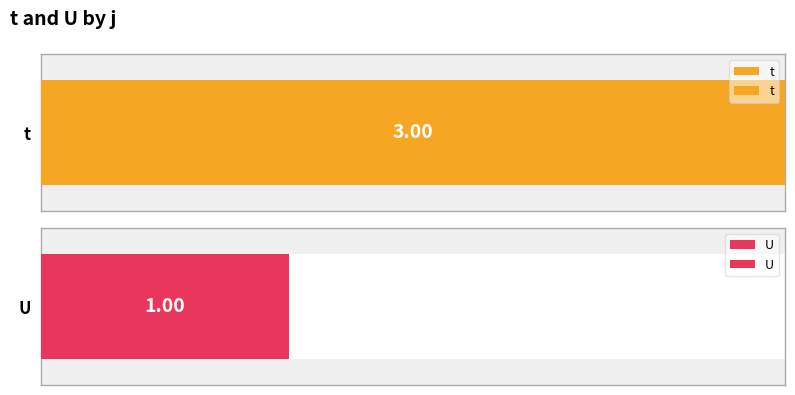

Is it true that t equals 3 at 7?

True